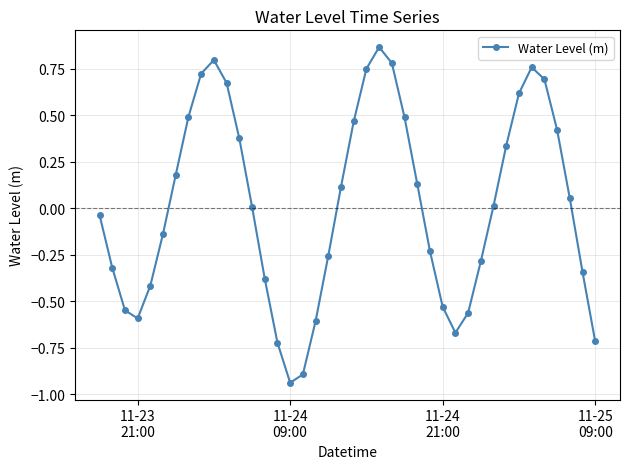

How many interior local peaks (higher than both neighbors) does the data have?

3